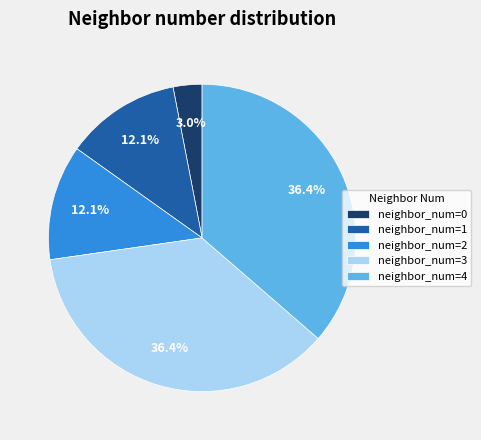

Do neighbor_num=0 and neighbor_num=3 together represent more than half of the pie?

No